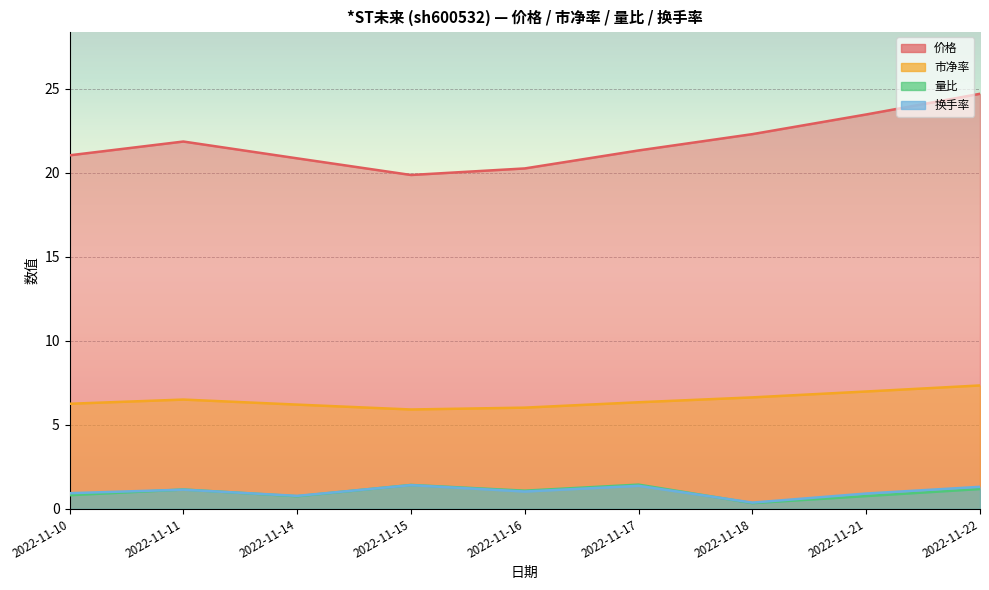

The 价格 series shows 33.5 at 2022-11-10. True or false?

False